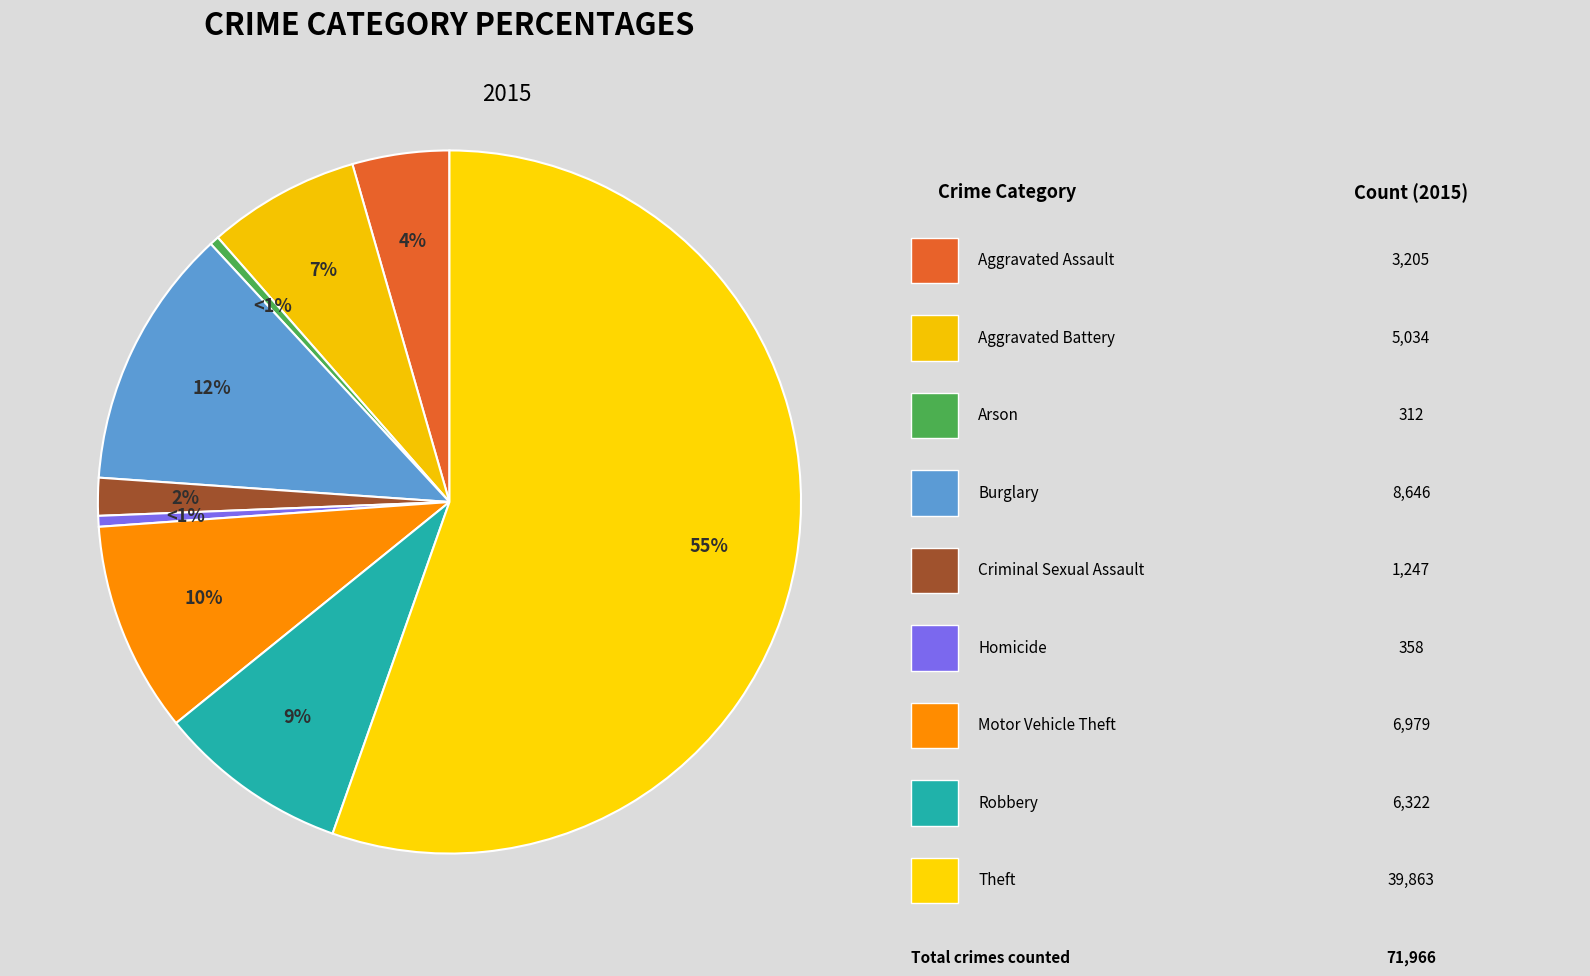

To the nearest percent, what is the difference between the Theft and Aggravated Assault slice percentages?

51%